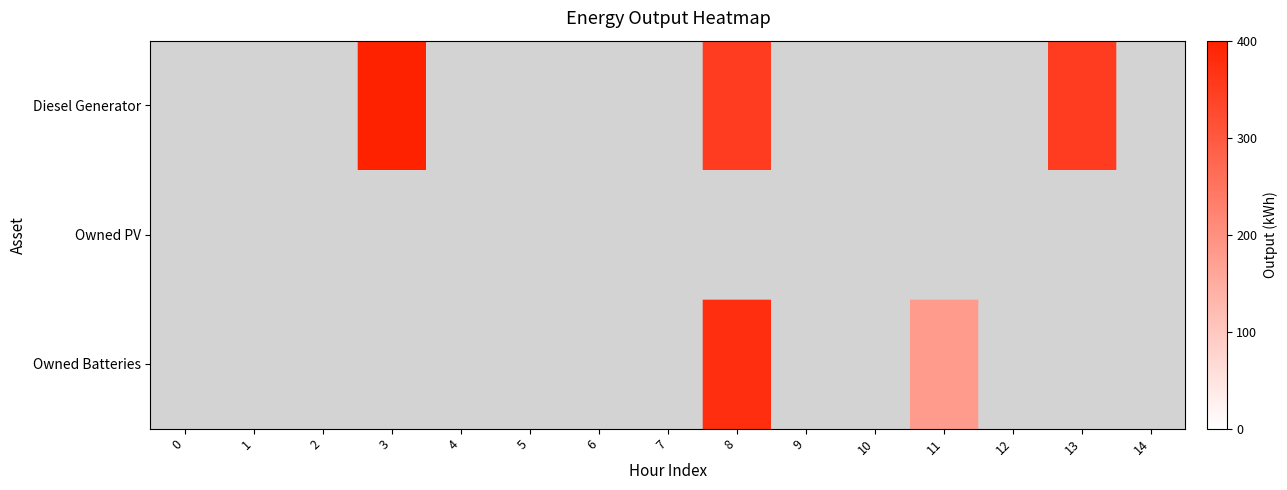

Reading right to left, list all the values displayed in this chart.

Diesel Generator: 14=0	13=350	12=0	11=0	10=0	9=0	8=350	7=0	6=0	5=0	4=0	3=400	2=0	1=0	0=0
Owned PV: 14=0	13=0	12=0	11=0	10=0	9=0	8=0	7=0	6=0	5=0	4=0	3=0	2=0	1=0	0=0
Owned Batteries: 14=0	13=0	12=0	11=181	10=0	9=0	8=378	7=0	6=0	5=0	4=0	3=0	2=0	1=0	0=0